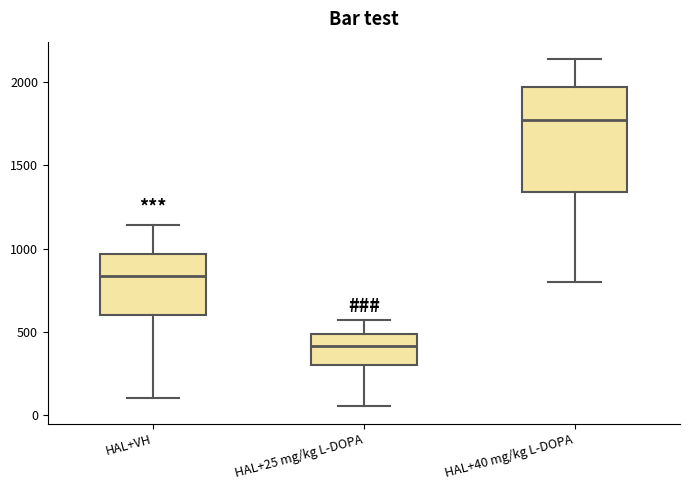

Which box is the tallest, from its lower edge to its upper edge?

HAL+40 mg/kg L-DOPA